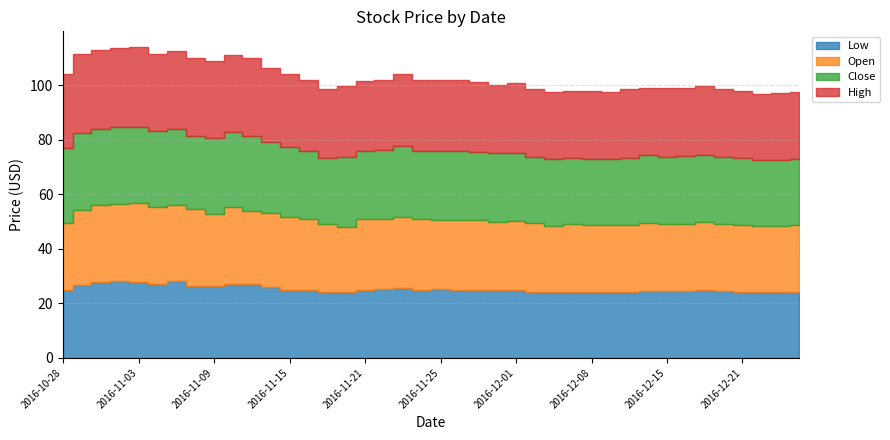

Is it true that High equals 5.7 at 2016-12-26?

False